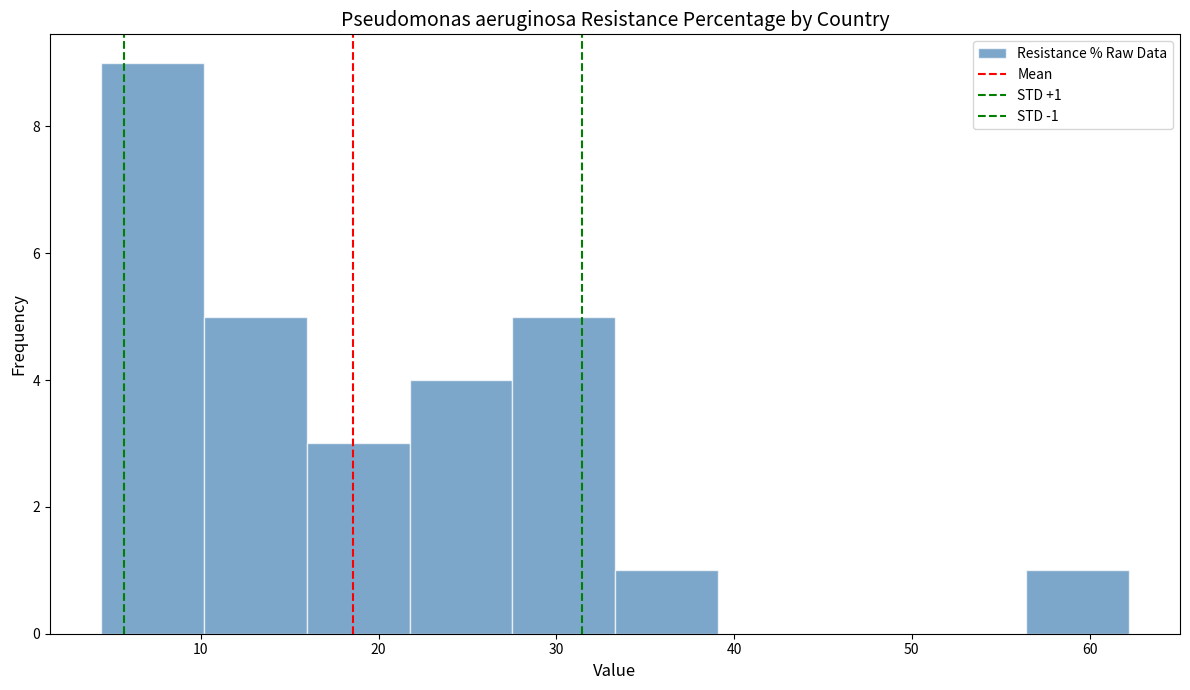

Which range on the x-axis has the tallest bar?

4 to 10